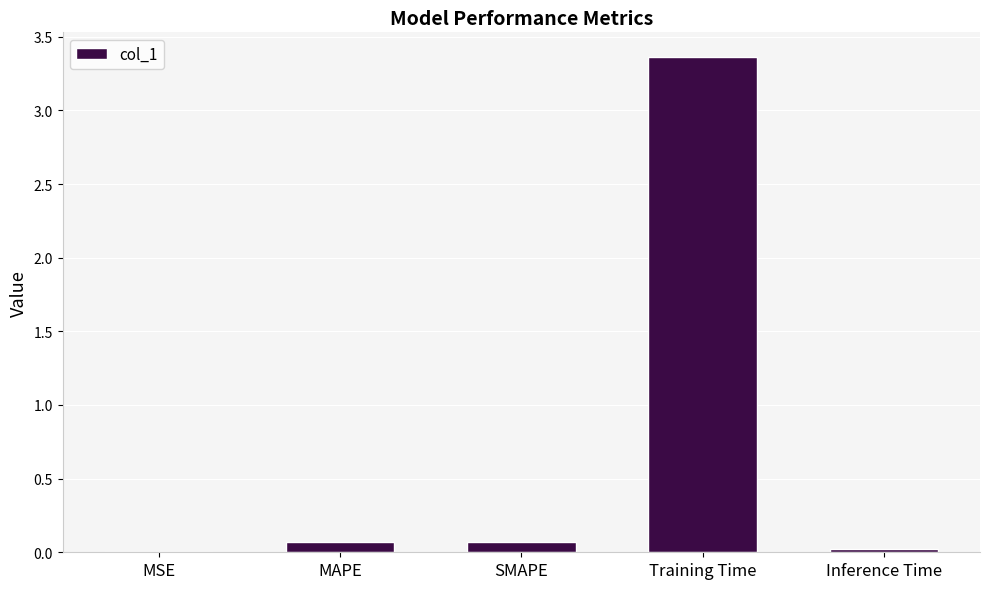

Between MAPE and Training Time, which is larger?

Training Time